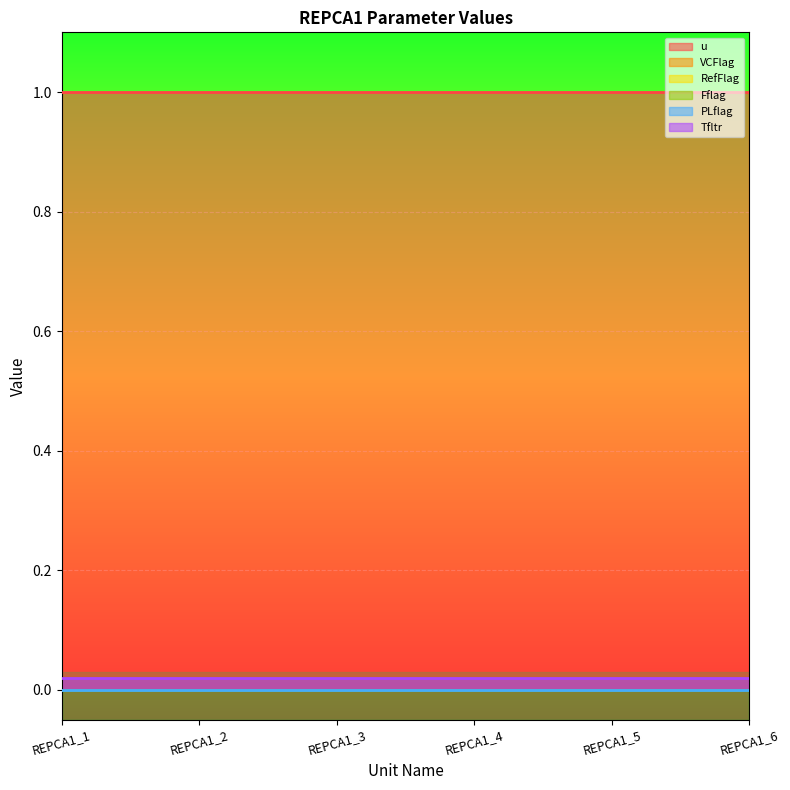

At which label is u closest to 1?

REPCA1_1